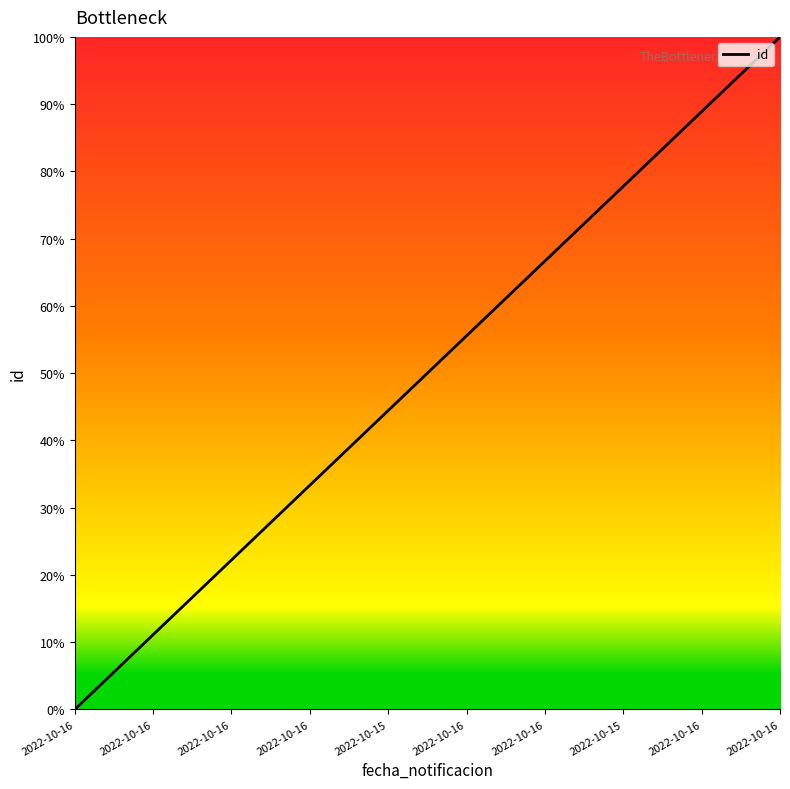

Reading left to right, extract all data points from this chart.

2022-10-16=0.0	2022-10-16=1.1	2022-10-16=2.2	2022-10-16=3.3	2022-10-15=4.4	2022-10-16=5.6	2022-10-16=6.7	2022-10-15=7.8	2022-10-16=8.9	2022-10-16=10.0